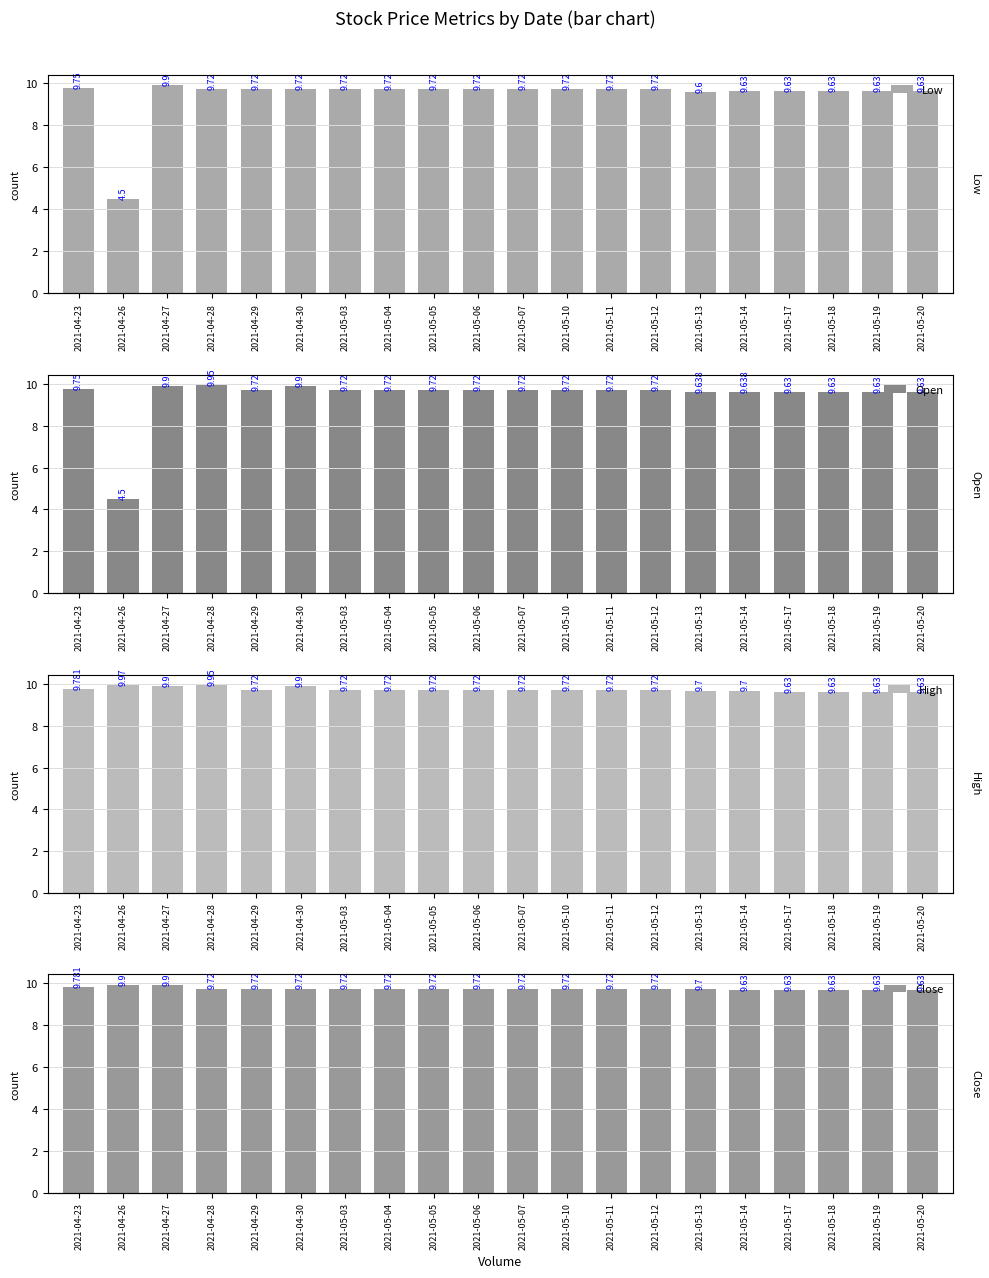

What is the spread (max minus min) of values at 2021-05-13?

0.1